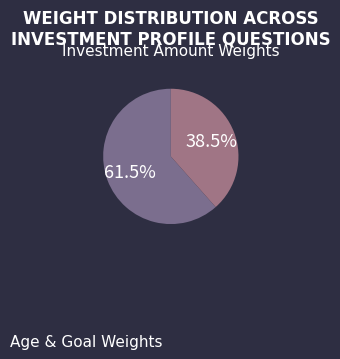

Count the number of slices in the pie.

2